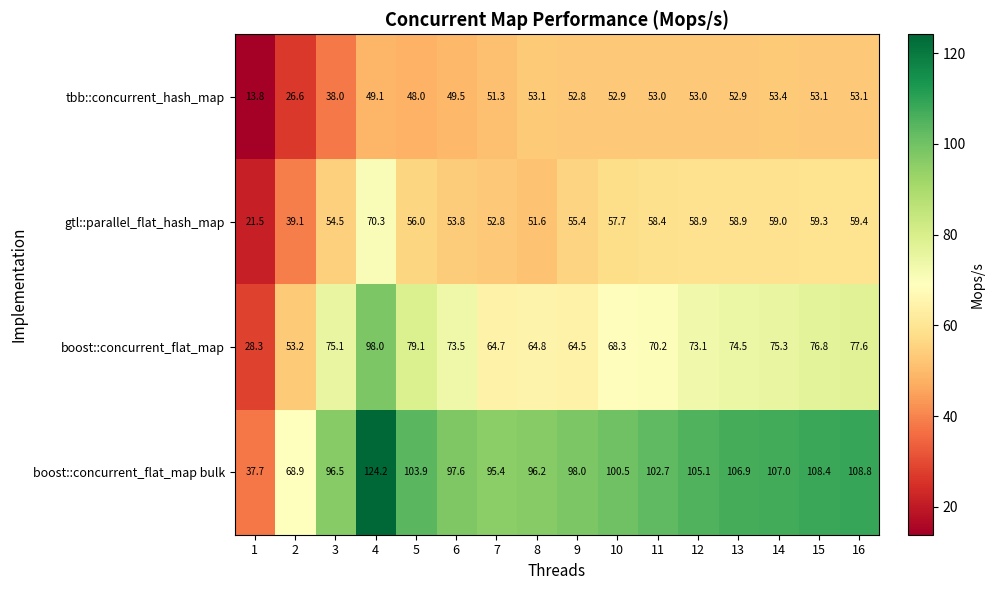

What is the difference between the second highest and second lowest values in the boost::concurrent_flat_map series?

25.9